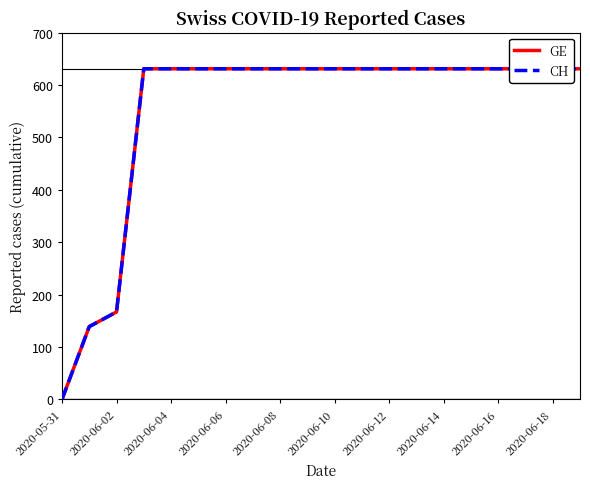

What are all the series names shown in the legend?

GE, CH